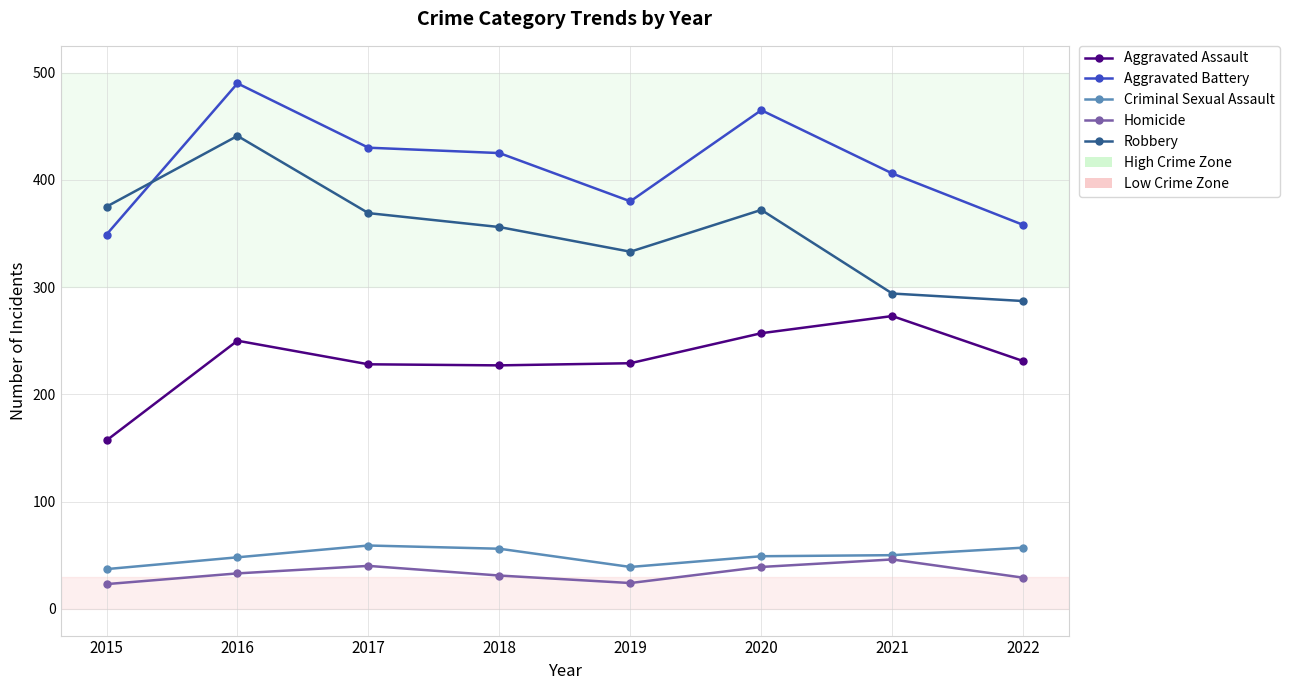

True or false: Robbery has a value of 409 at 2022.

False